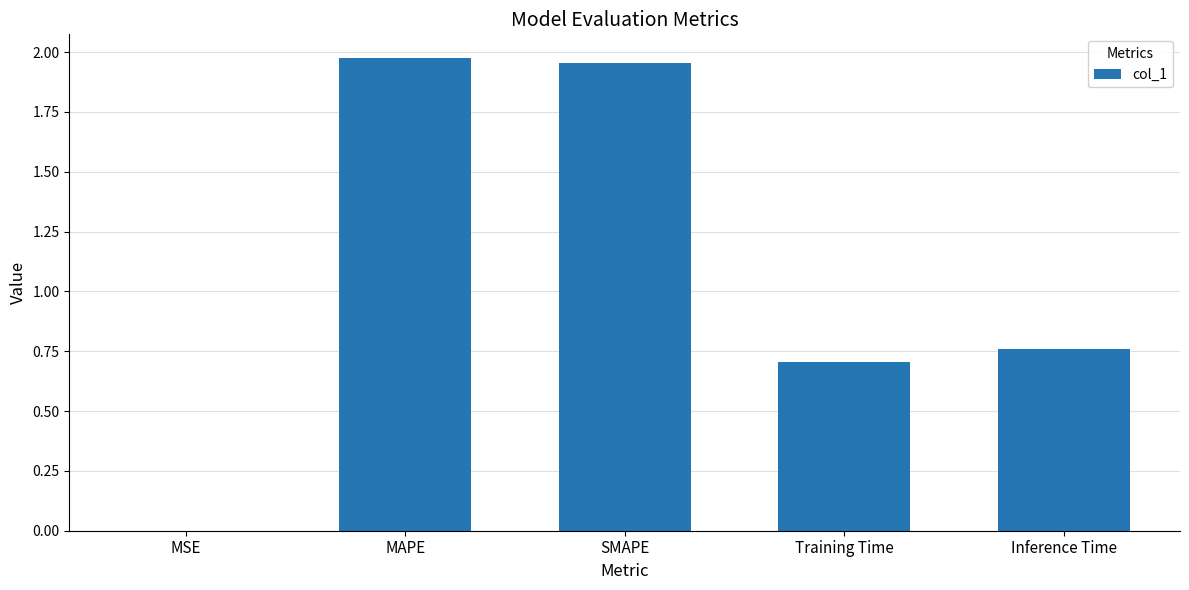

Which has a higher value, Inference Time or Training Time?

Inference Time